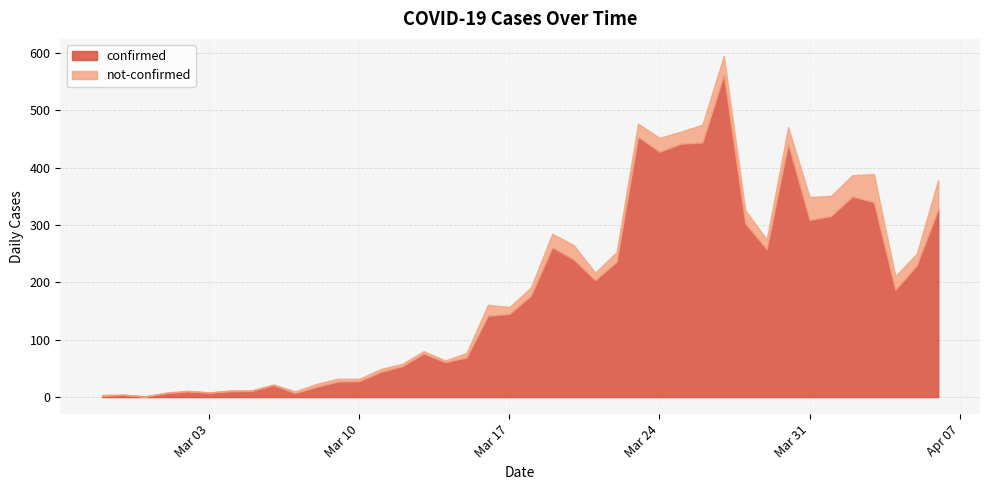

What value does the confirmed series have at 2020-03-05?

11